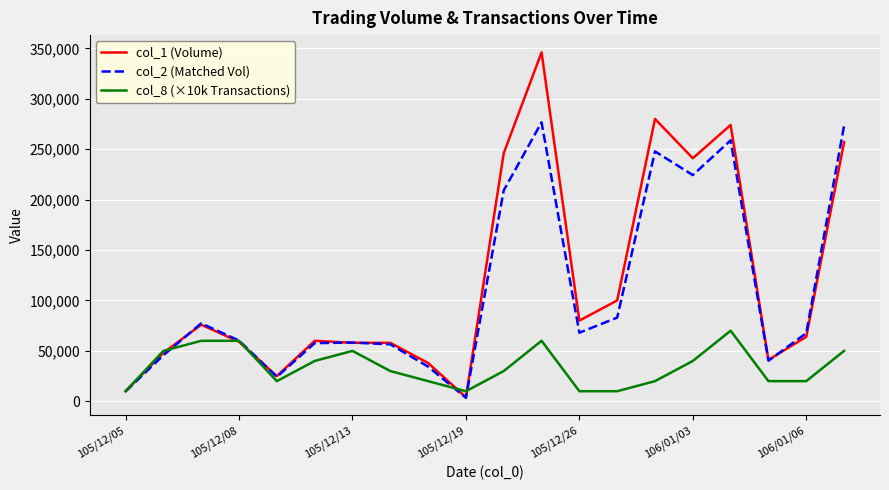

Which series has the widest spread of values?

col_1 (Volume)